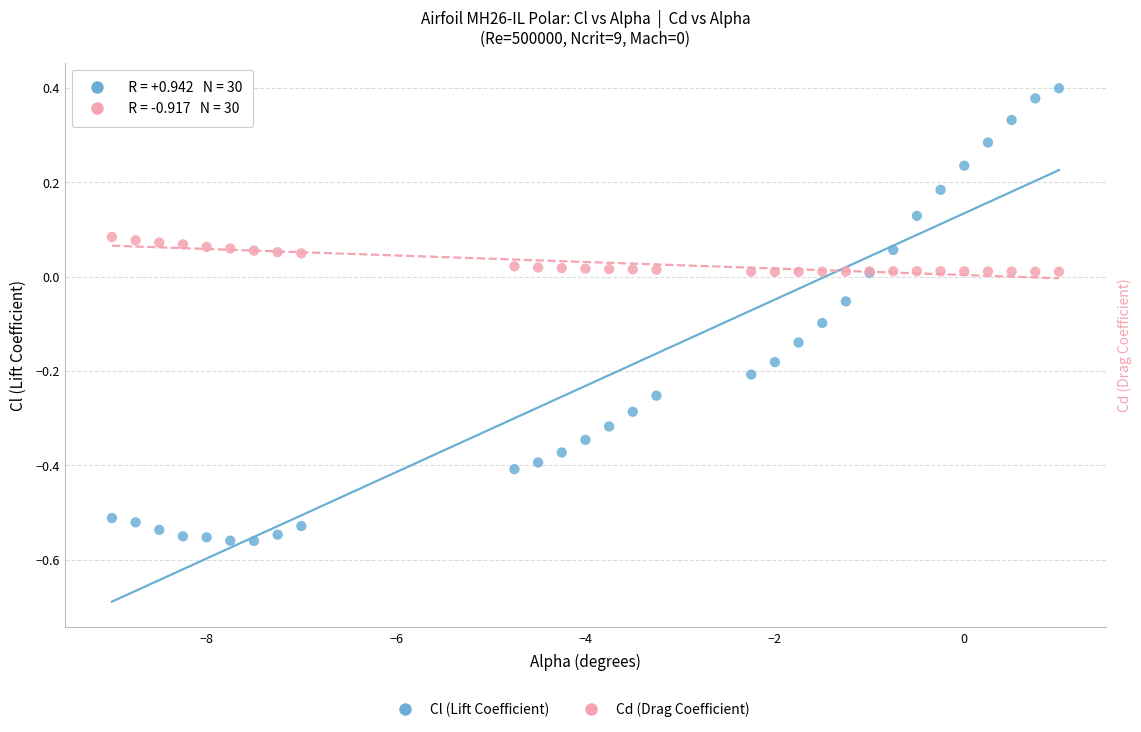

Which series contains the lowest Y value?

Cl (Lift Coefficient)